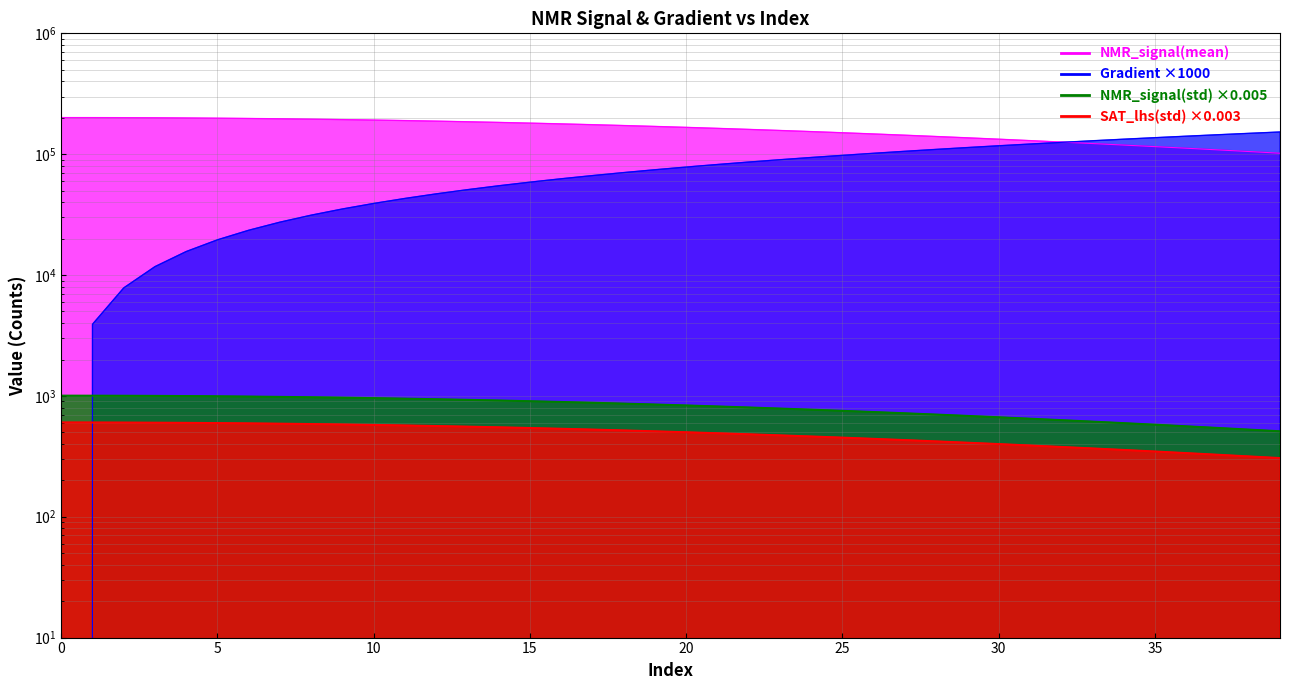

At which category is the sum across all series the highest?

39